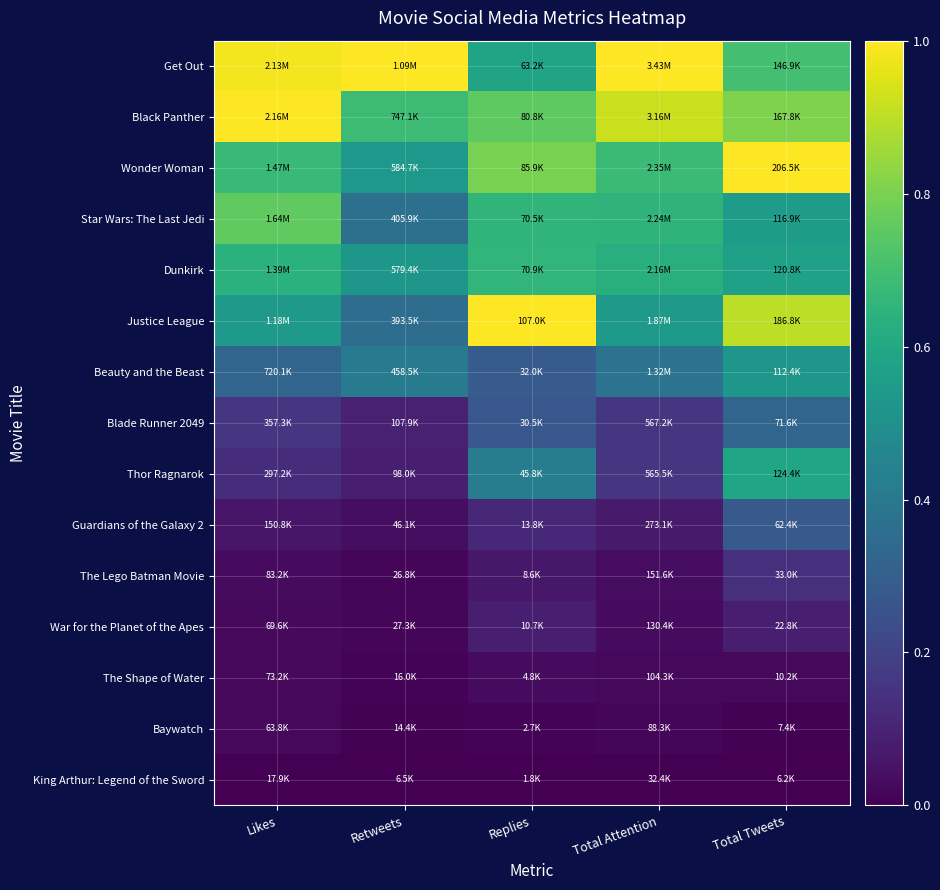

At Likes, list the series in order from largest to smallest.

Black Panther, Get Out, Star Wars: The Last Jedi, Wonder Woman, Dunkirk, Justice League, Beauty and the Beast, Blade Runner 2049, Thor Ragnarok, Guardians of the Galaxy 2, The Lego Batman Movie, The Shape of Water, War for the Planet of the Apes, Baywatch, King Arthur: Legend of the Sword